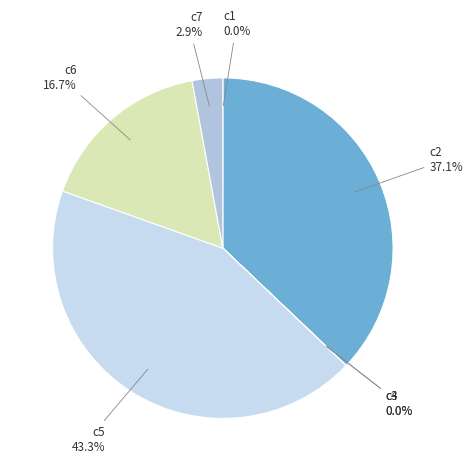

Rank the categories by value from lowest to highest.

c3, c1, c4, c7, c6, c2, c5